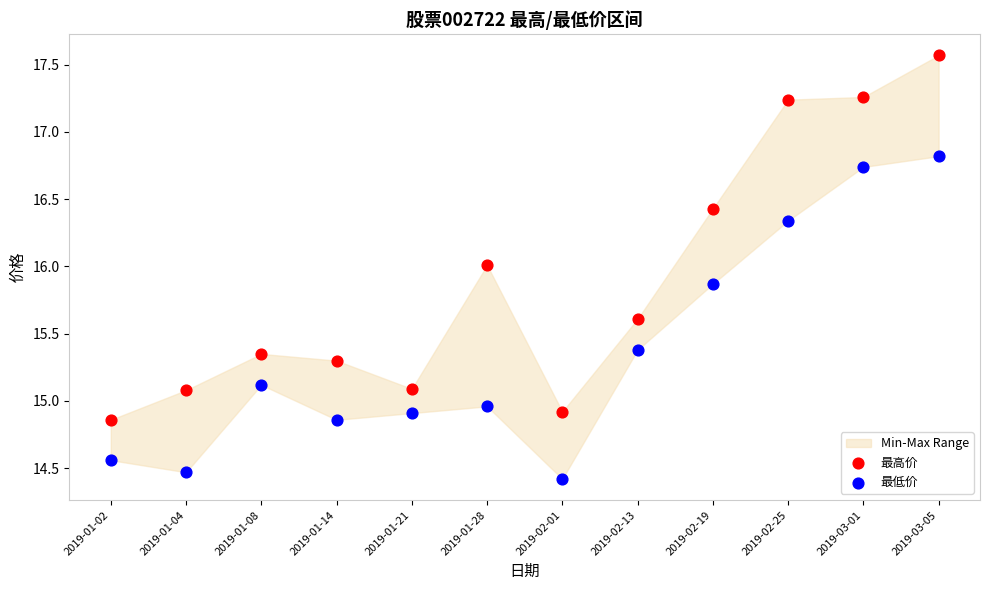

Which series contains the highest Y value?

最高价